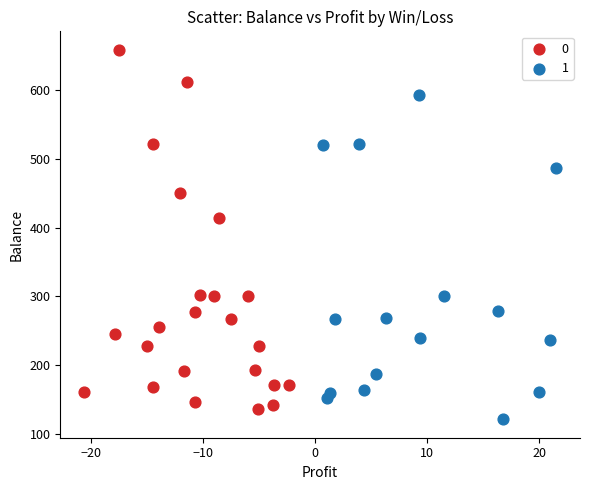

What are all the series names shown in the legend?

0, 1